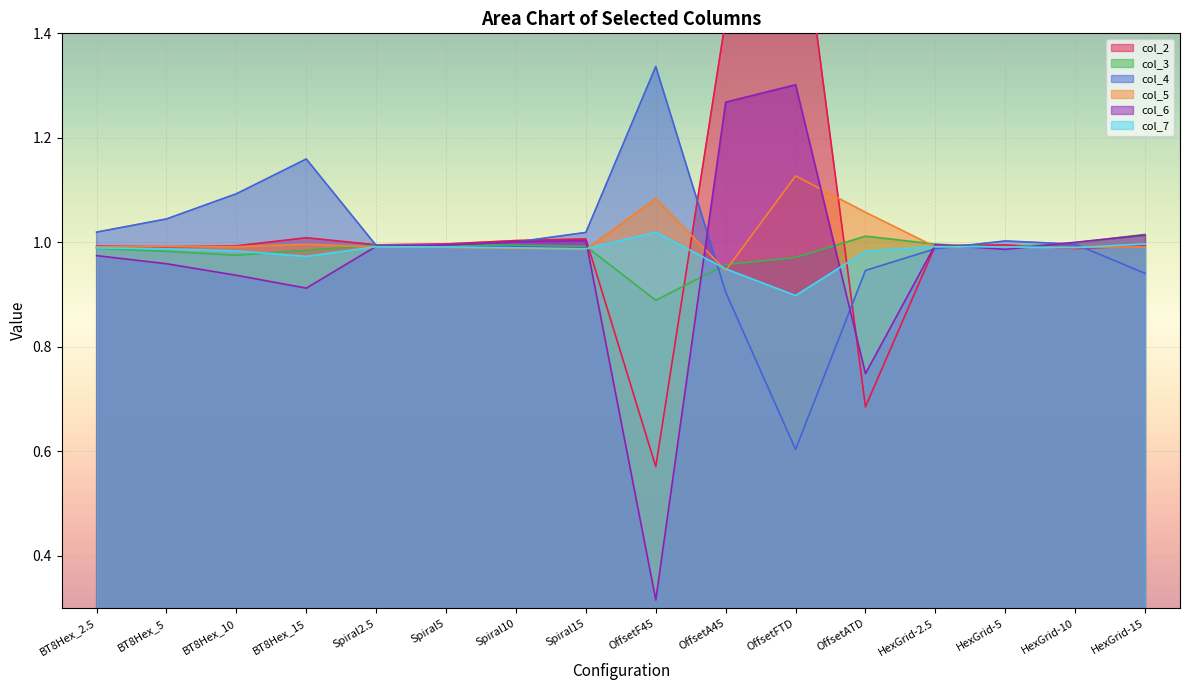

What is the lowest value of the col_4 series?

0.6